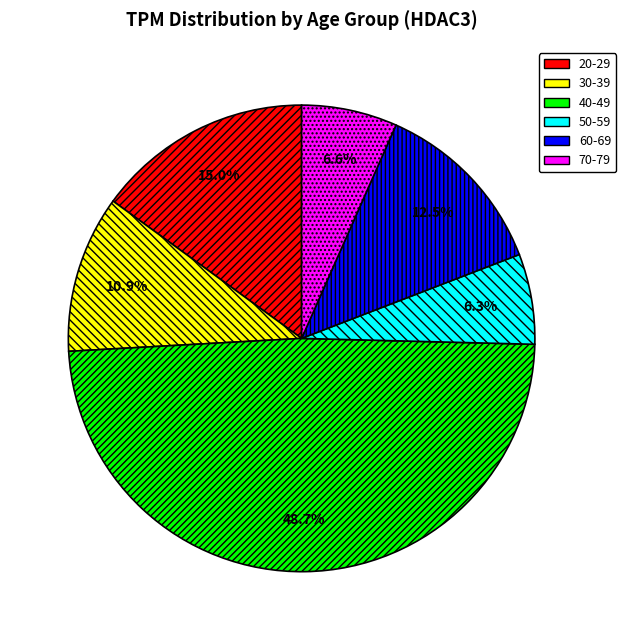

Count the number of slices in the pie.

6